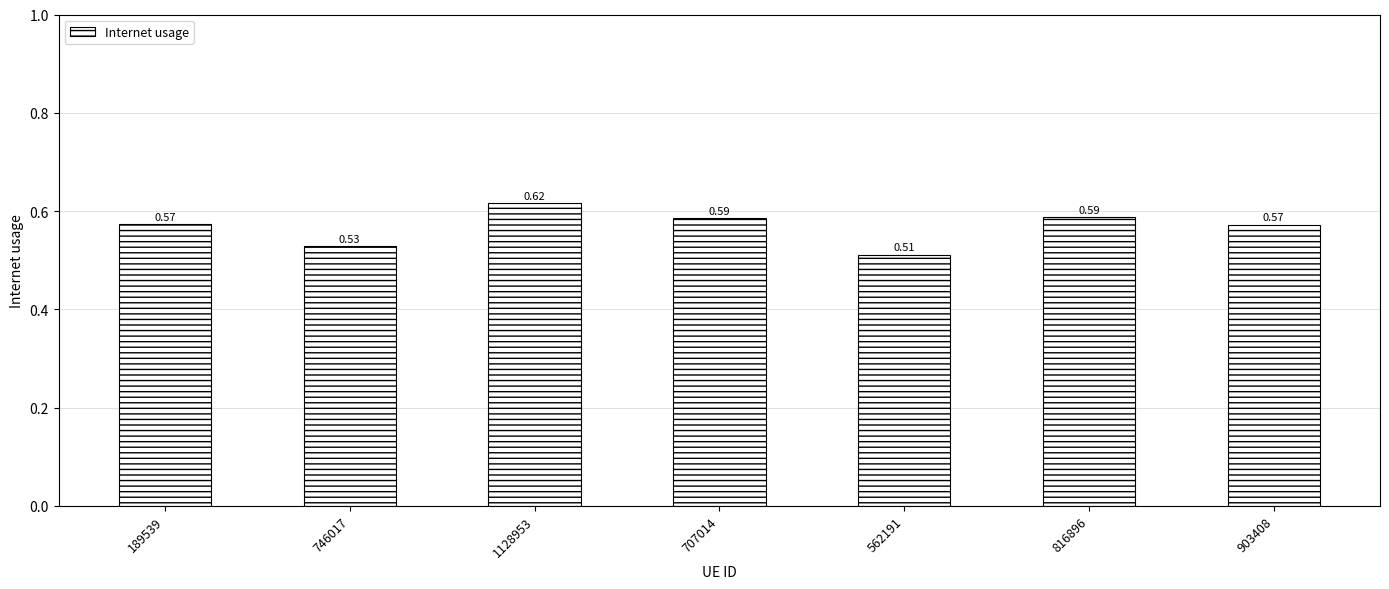

Which has a higher value, 746017 or 189539?

189539